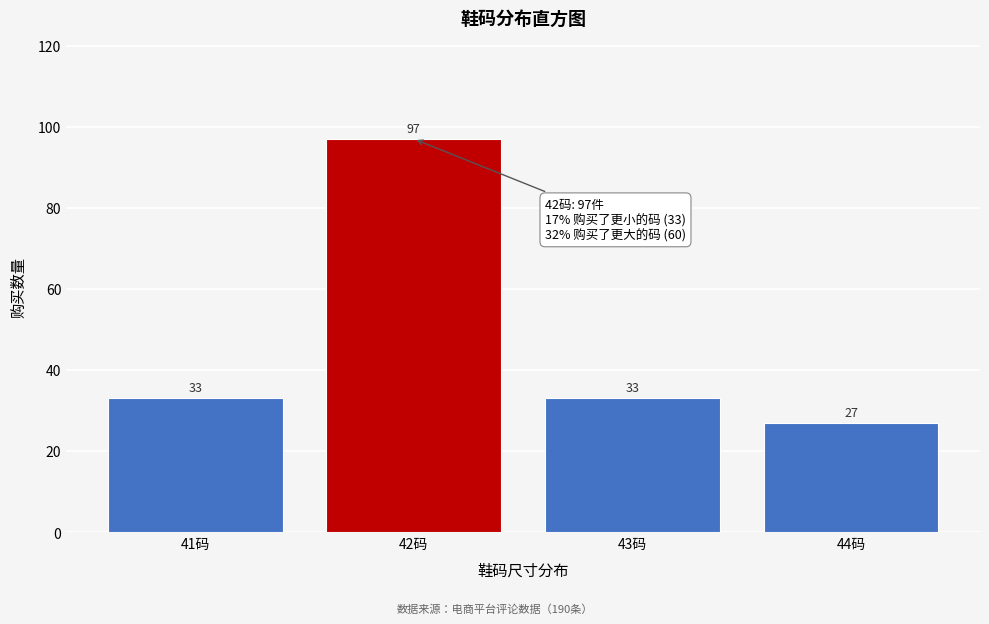

Reading right to left, what are all the values shown in this chart?

27	33	97	33